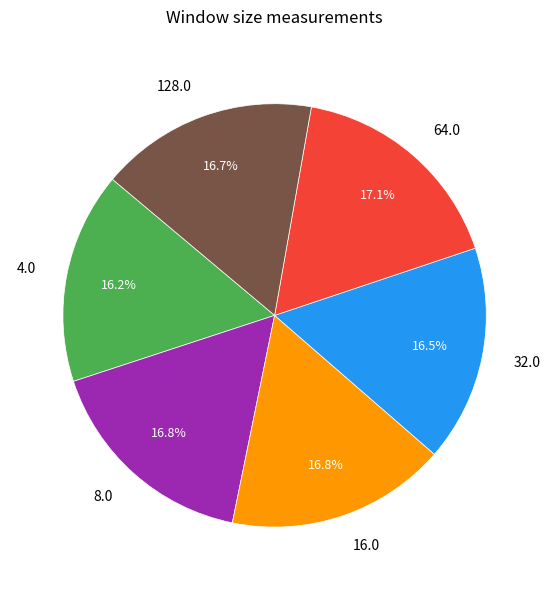

Is there a majority slice in this chart?

No